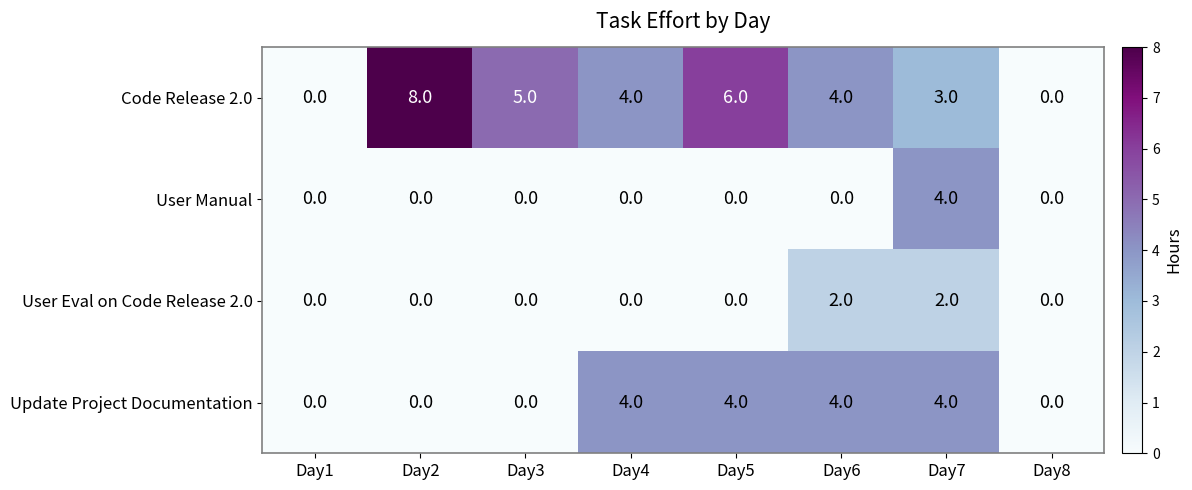

The value of User Eval on Code Release 2.0 at Day5 is 1. True or false?

False